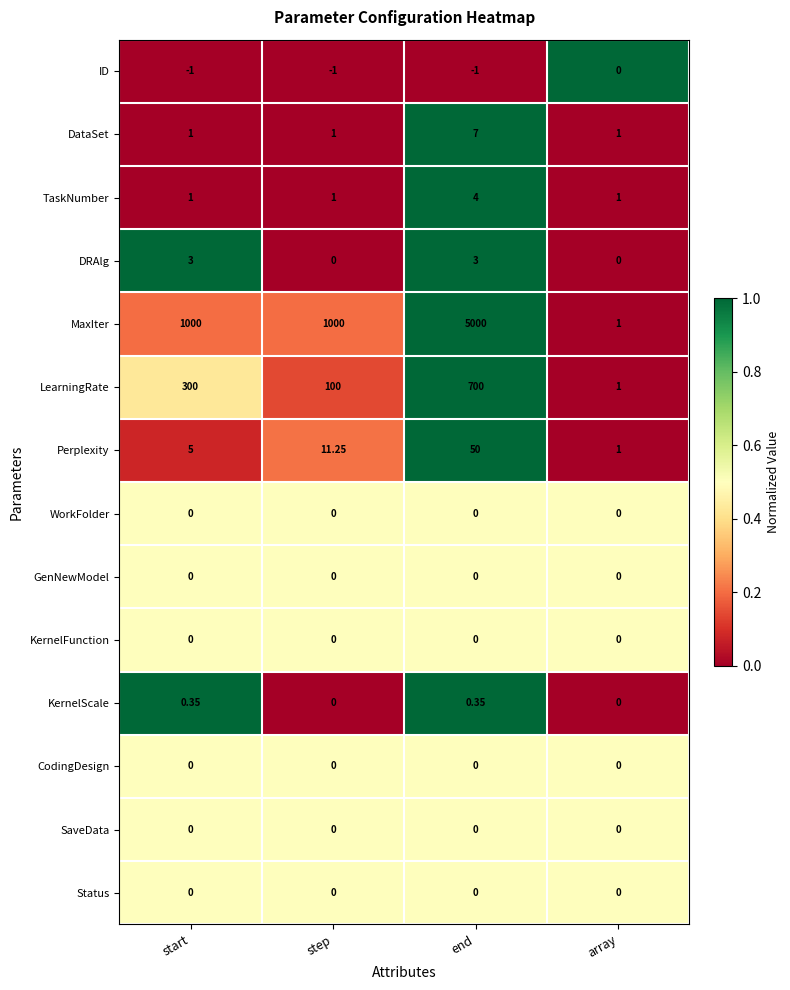

Between step and array, which series saw the biggest shift?

MaxIter